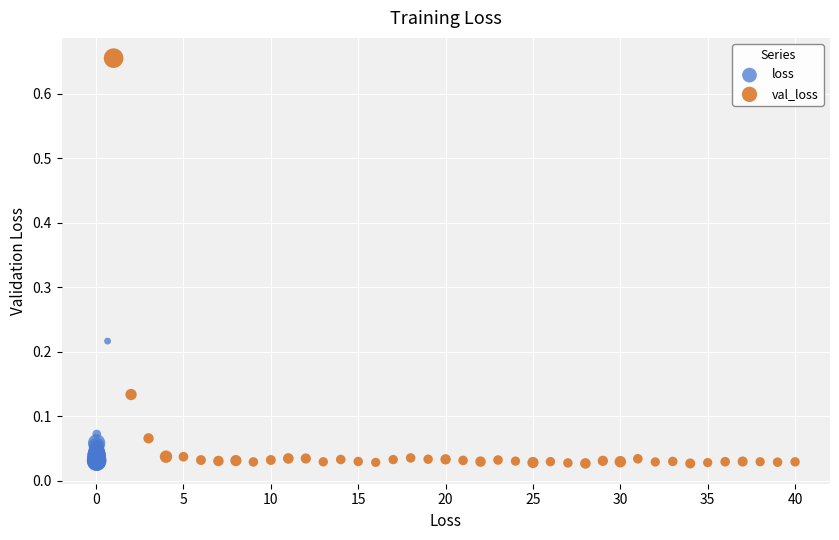

Which series reaches the maximum Y coordinate?

val_loss